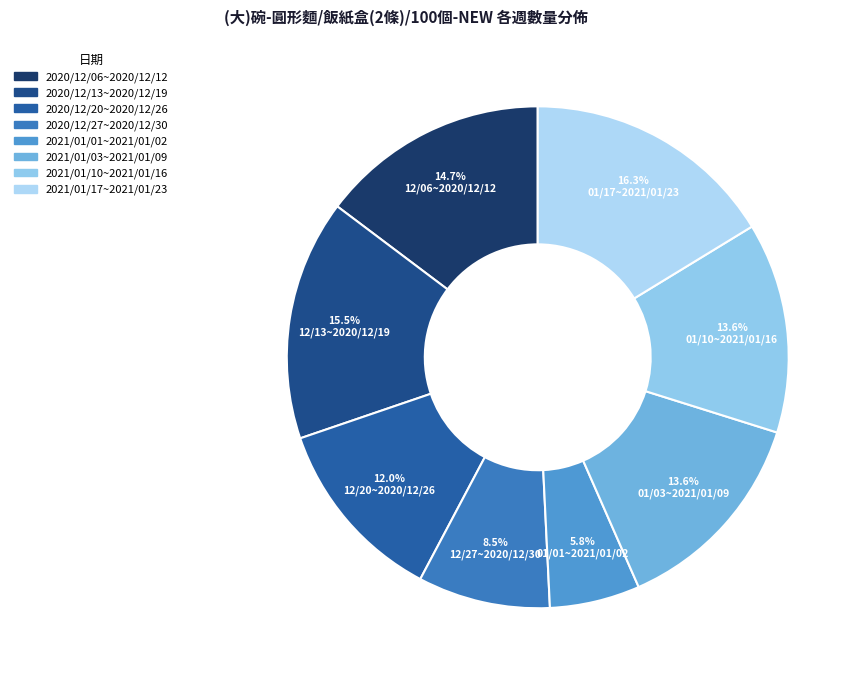

Is 2021/01/10~2021/01/16 the majority of the pie?

No